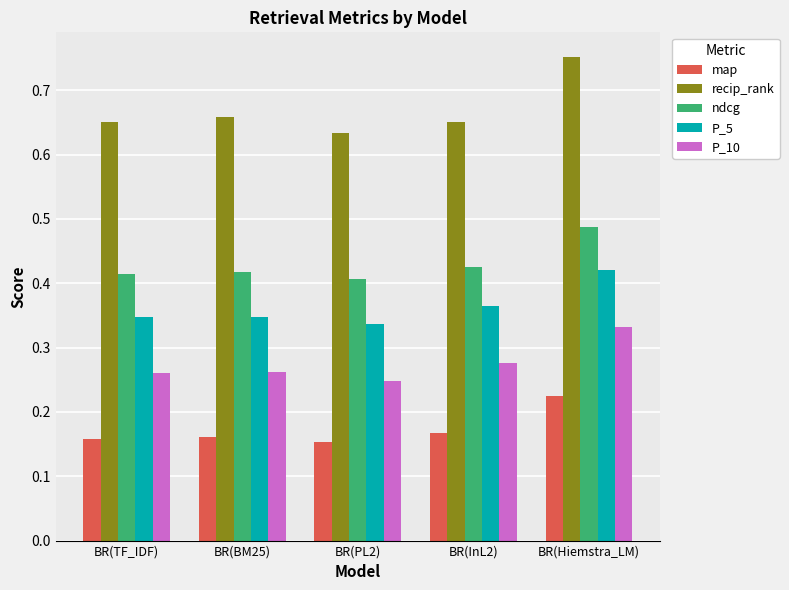

At BR(InL2), list the series in order from smallest to largest.

map, P_10, P_5, ndcg, recip_rank